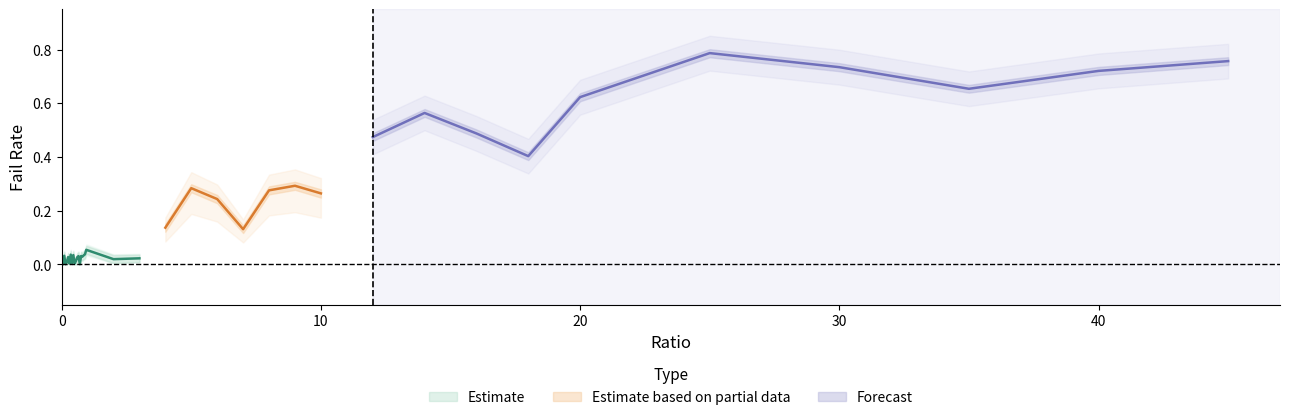

In failRate_lower, how many points are lower than both neighbors (excluding endpoints)?

9